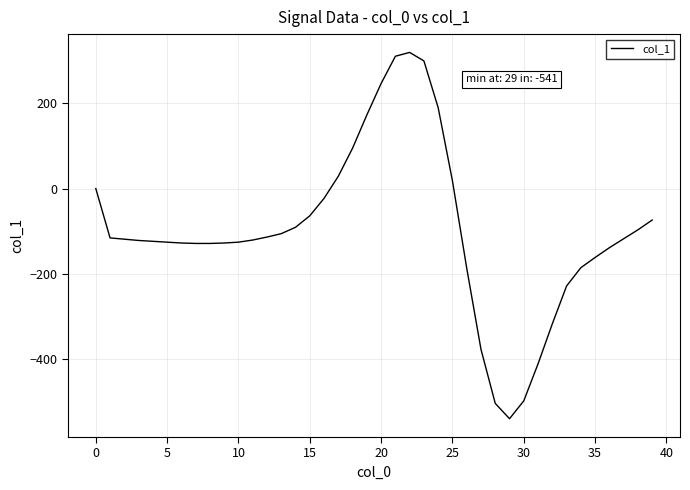

What is the difference between the maximum and minimum values?

861